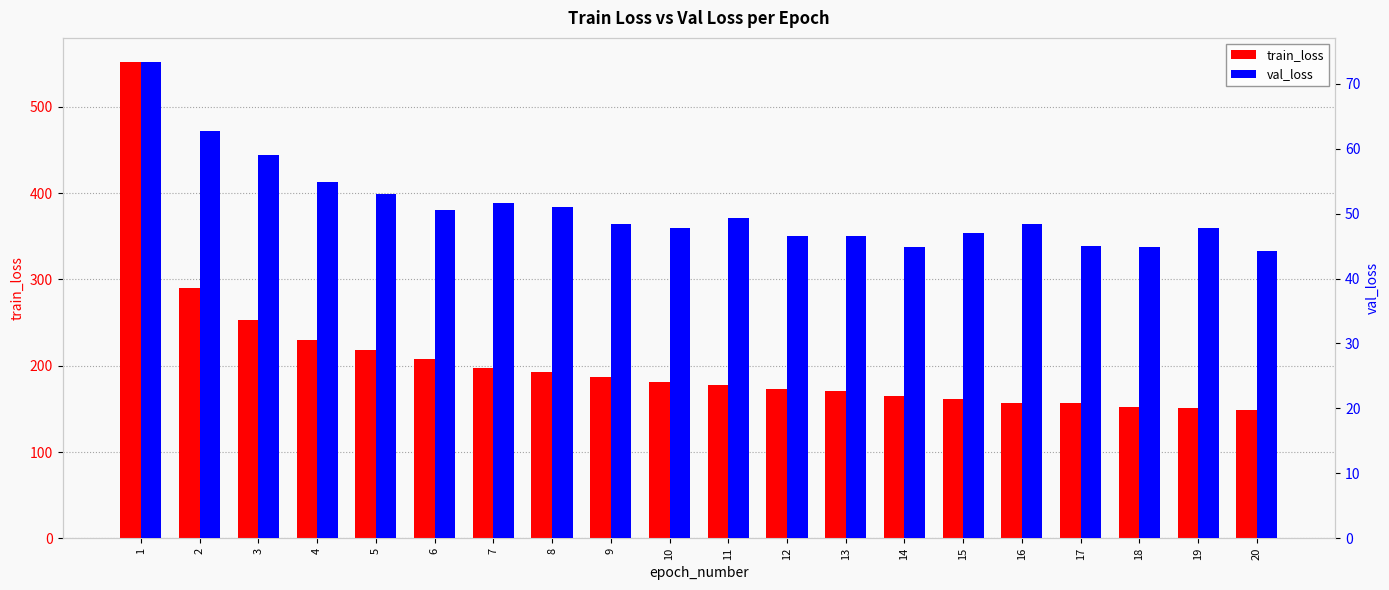

Which series has the largest range (max minus min)?

train_loss